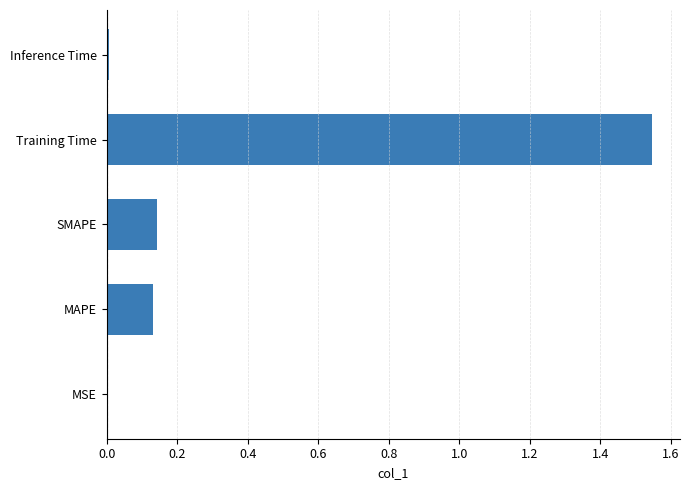

What is the sum of all values?

1.8